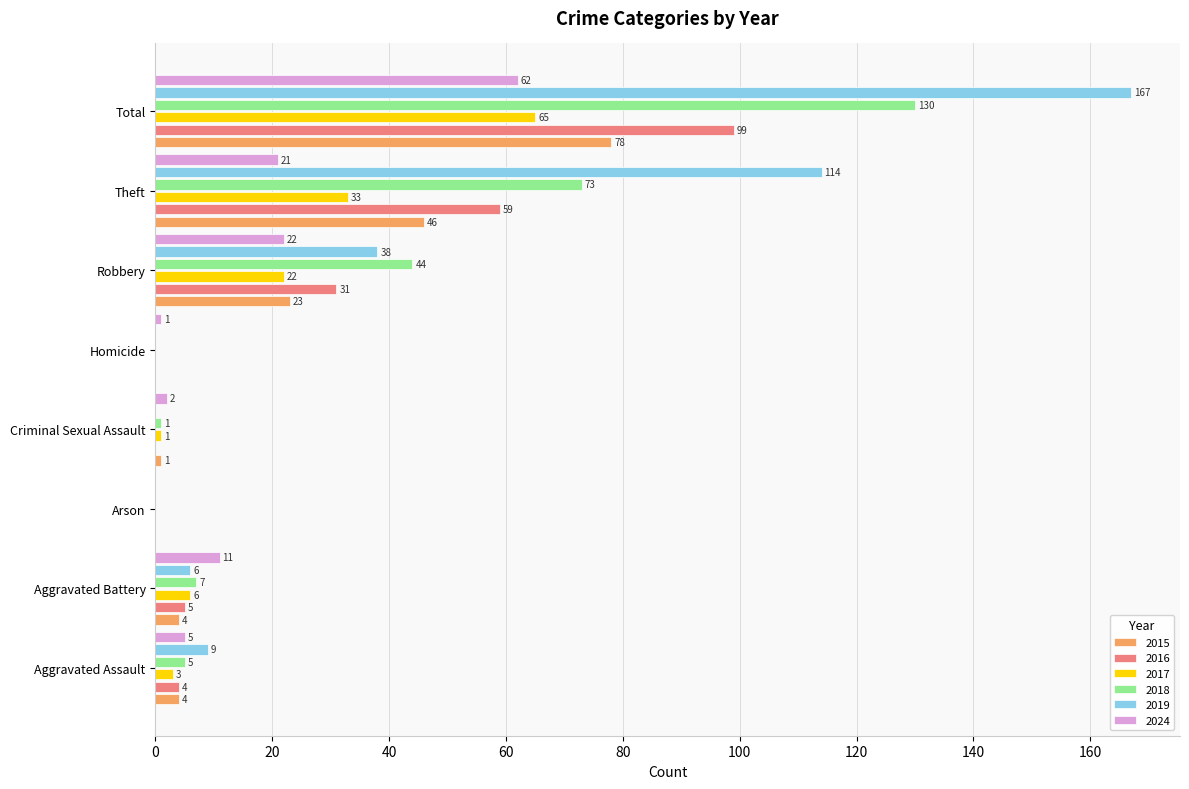

What is the total value across all series at Aggravated Battery?

39